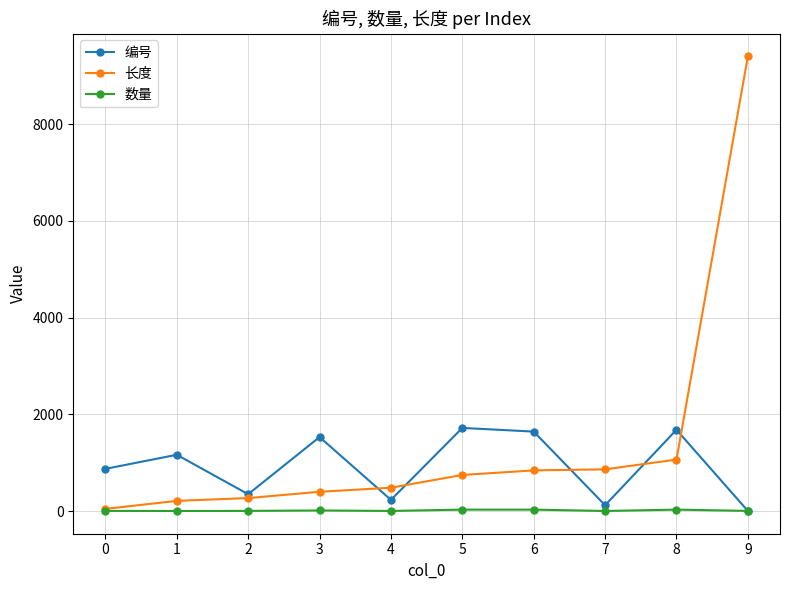

Rank the series by their maximum value, from lowest to highest.

数量, 编号, 长度